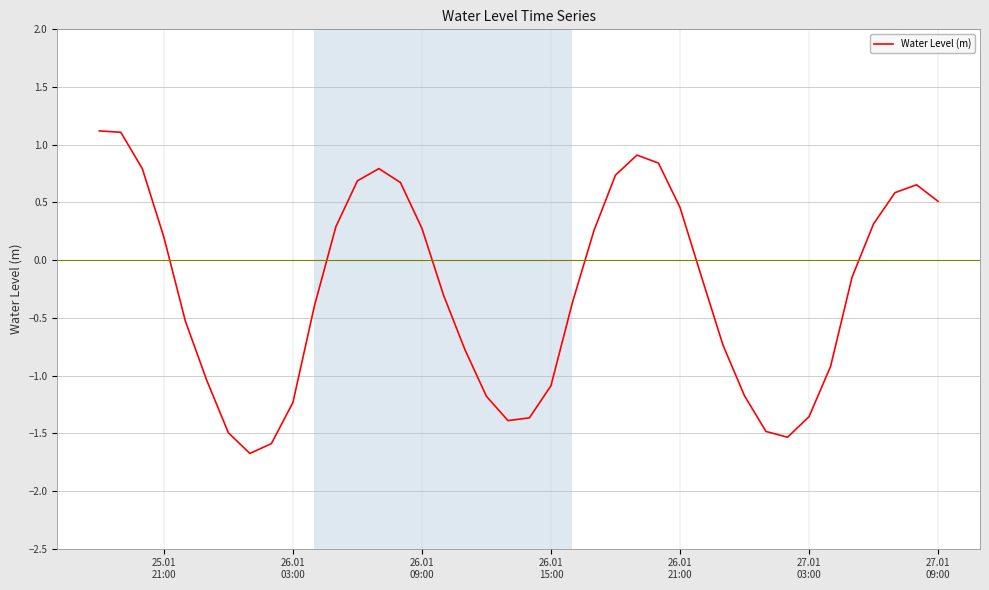

What is the maximum value shown in the chart?

1.1